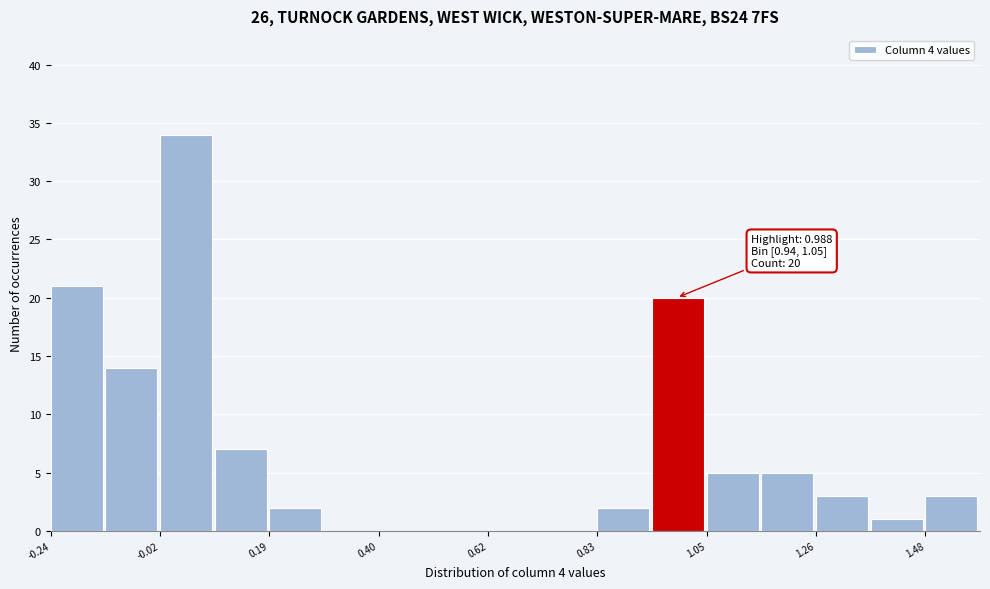

Around what value on the x-axis is the tallest bar? Give the approximate position of its centre, as read against the axis.

0.05